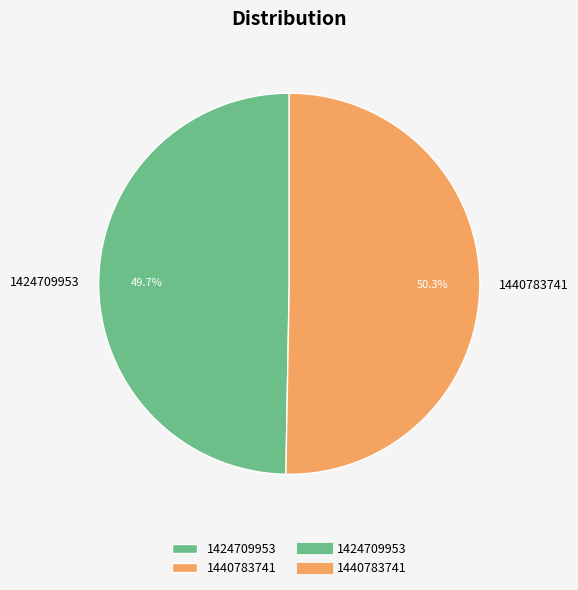

To the nearest percent, what percentage of the pie is 1424709953?

50%